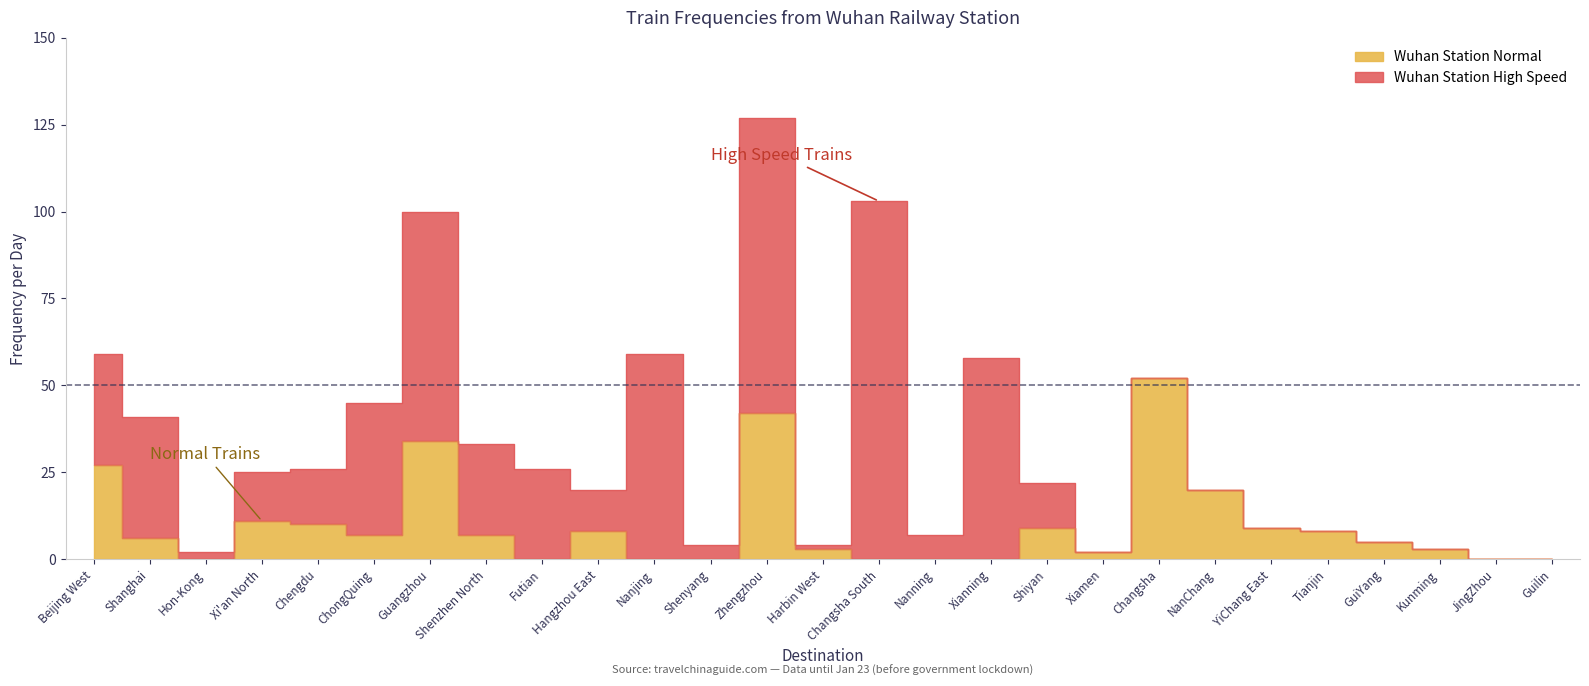

Which label corresponds to the largest value in the chart?

Changsha